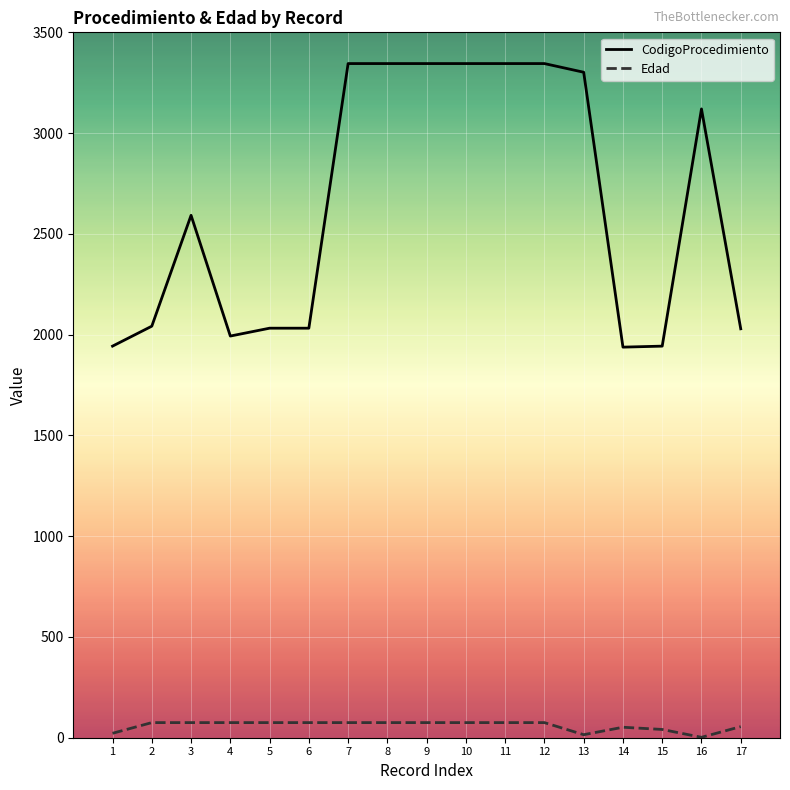

What is the highest value of the Edad series?

75